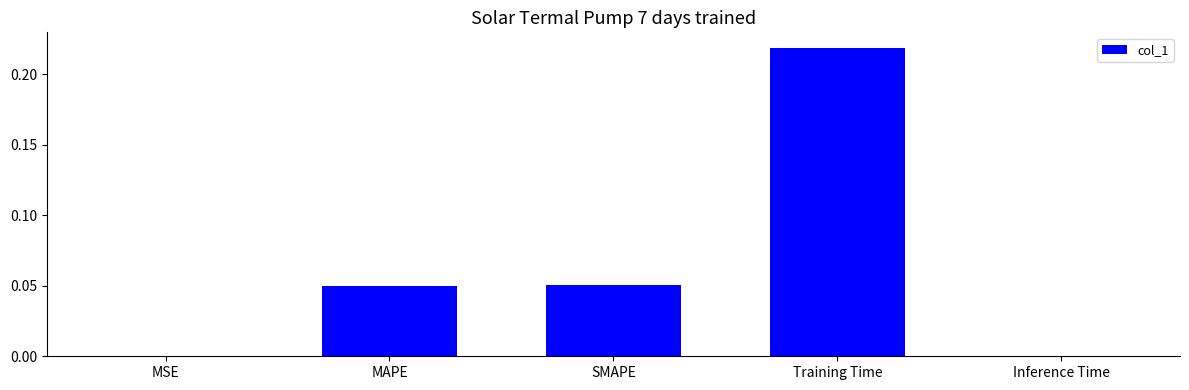

Is it true that the value at Training Time is 0.3?

False